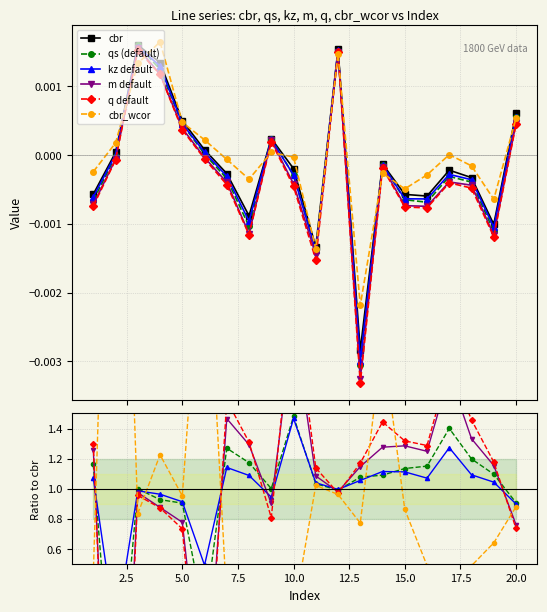

Rank the series by their maximum value, from highest to lowest.

cbr_wcor, q default, m default, qs (default), kz default, cbr